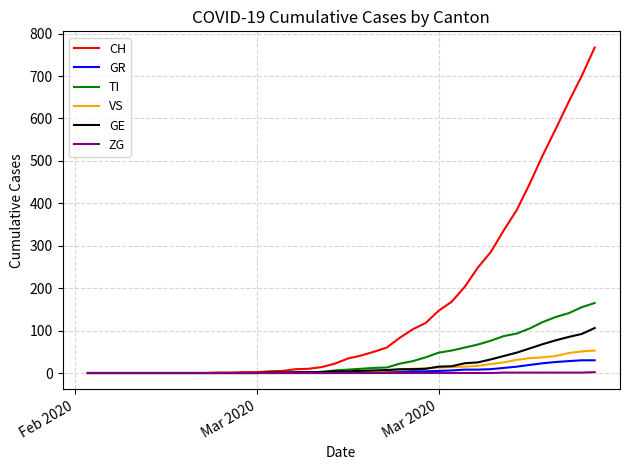

Does the chart display data point markers on the line(s)?

No